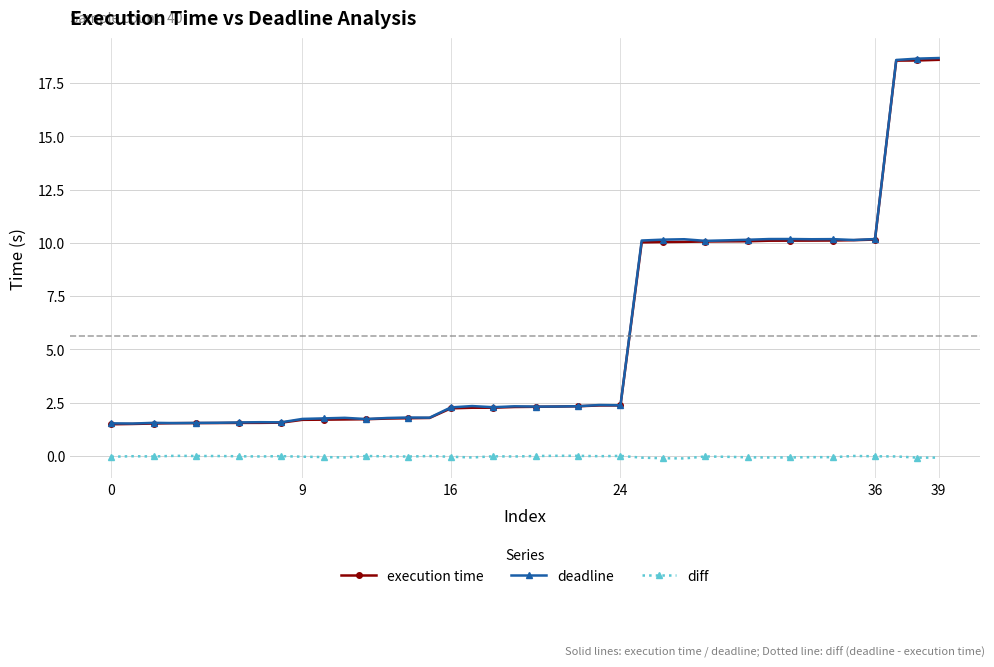

What is the average value of the execution time series?

5.6